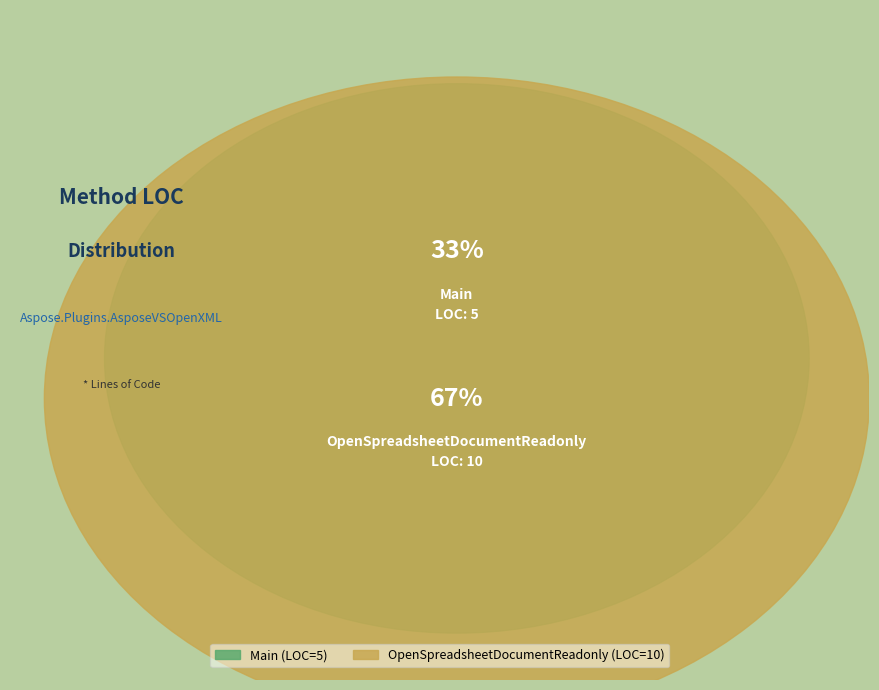

Is Main the majority of the pie?

No